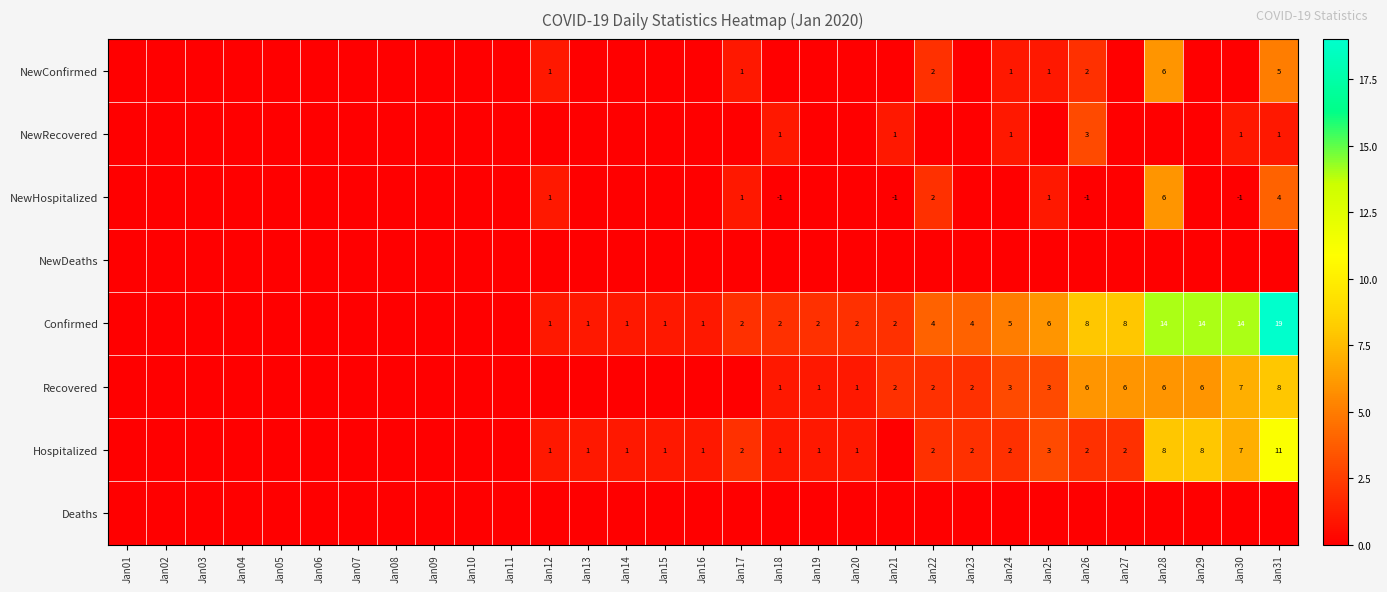

What is the sum of the Hospitalized values at Jan23 and Jan24?

4